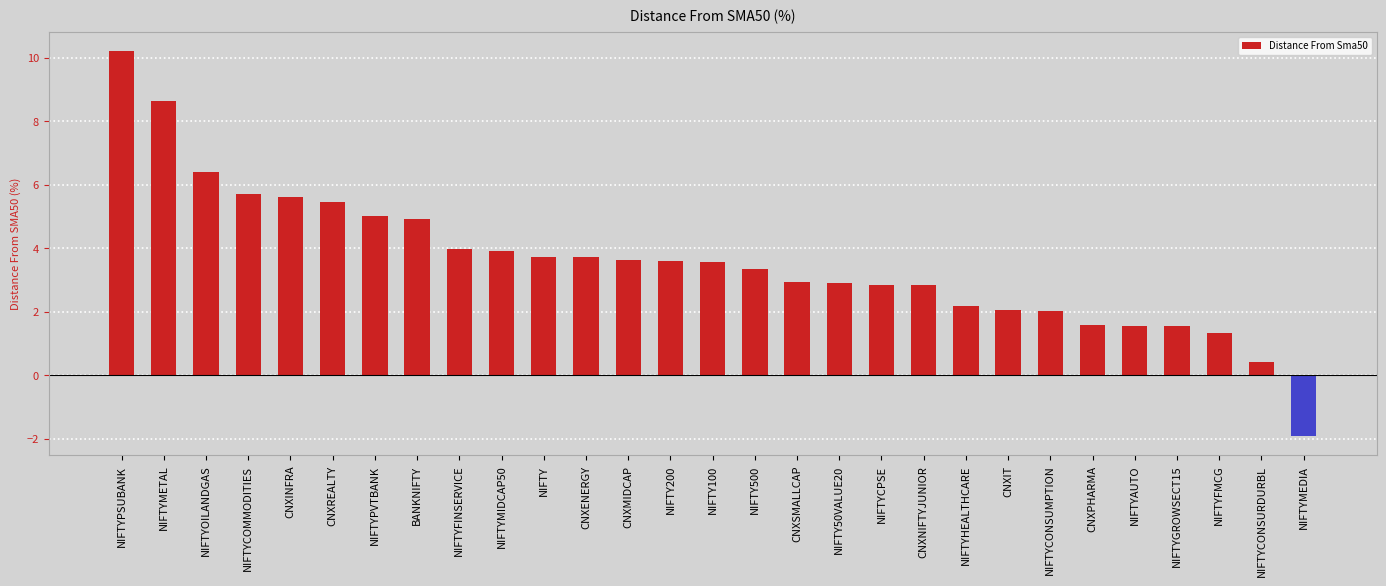

What is the greatest value displayed?

10.2